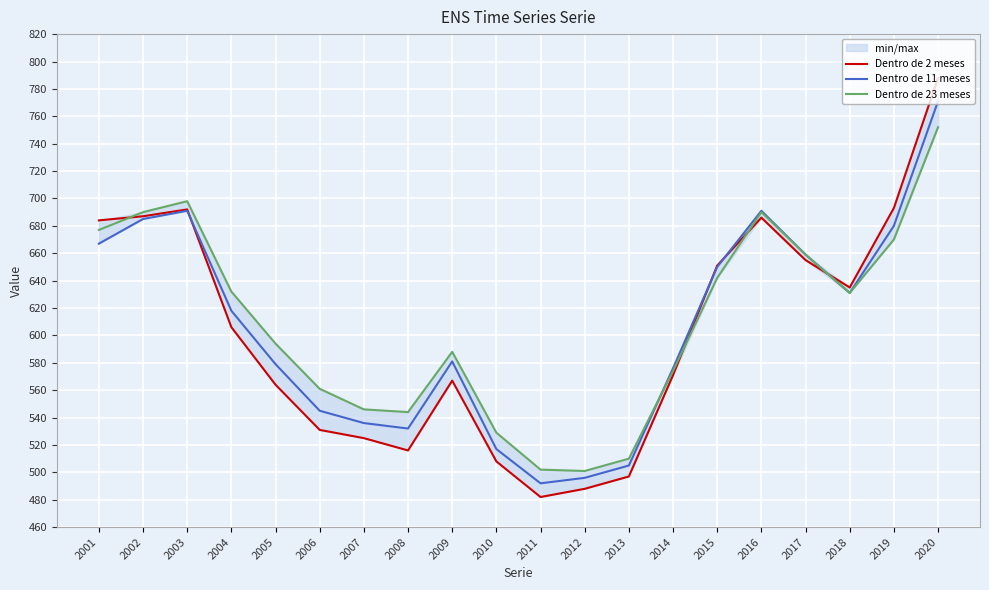

True or false: Dentro de 23 meses has a value of 690 at 2002.

True